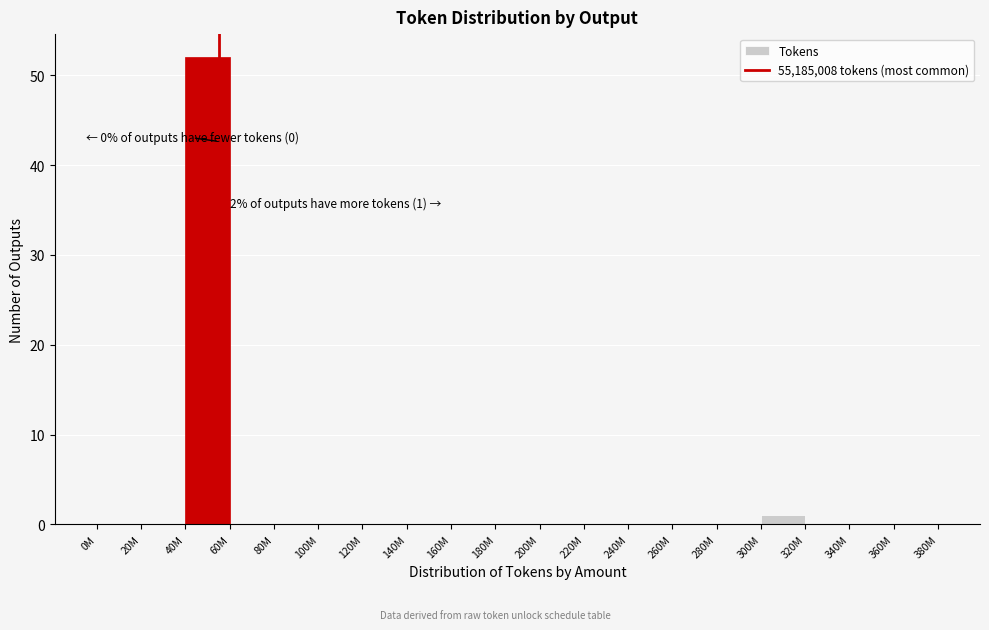

Reading left to right, transcribe all the data shown in this chart.

0M=0	20M=0	40M=52	60M=0	80M=0	100M=0	120M=0	140M=0	160M=0	180M=0	200M=0	220M=0	240M=0	260M=0	280M=0	300M=1	320M=0	340M=0	360M=0